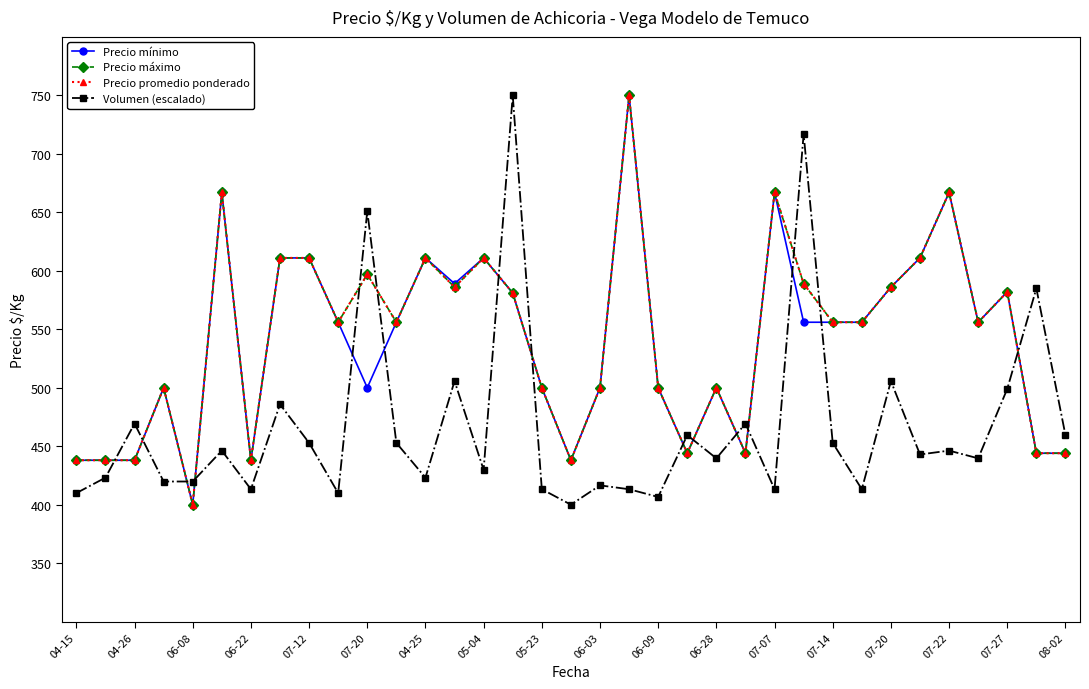

What is the smallest value displayed?

400.0